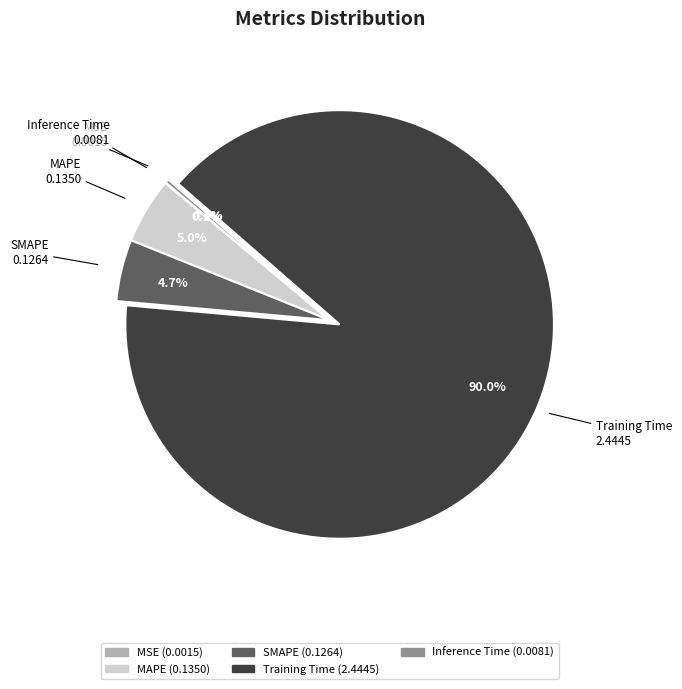

True or false: MAPE accounts for 5% of the total.

True